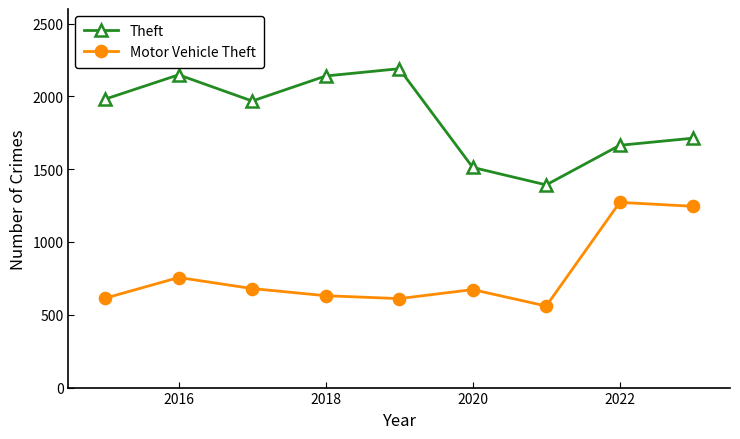

True or false: Theft and Motor Vehicle Theft cross at least once.

False